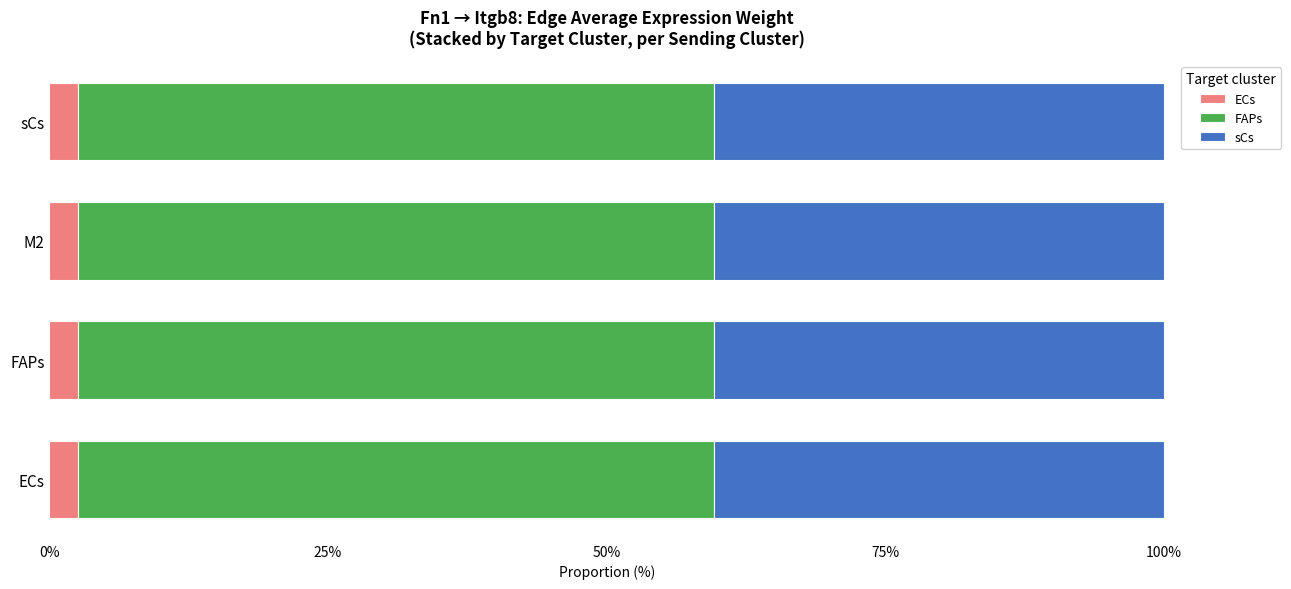

Is it true that ECs equals 2.6 at M2?

True